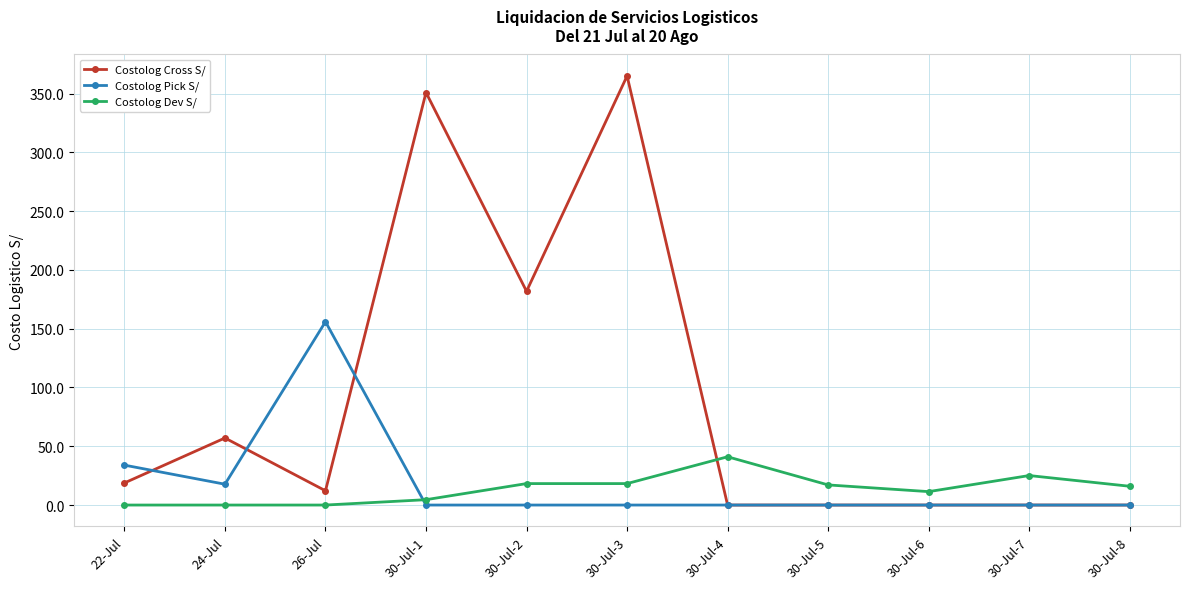

At how many categories does at least one series exceed 241?

2